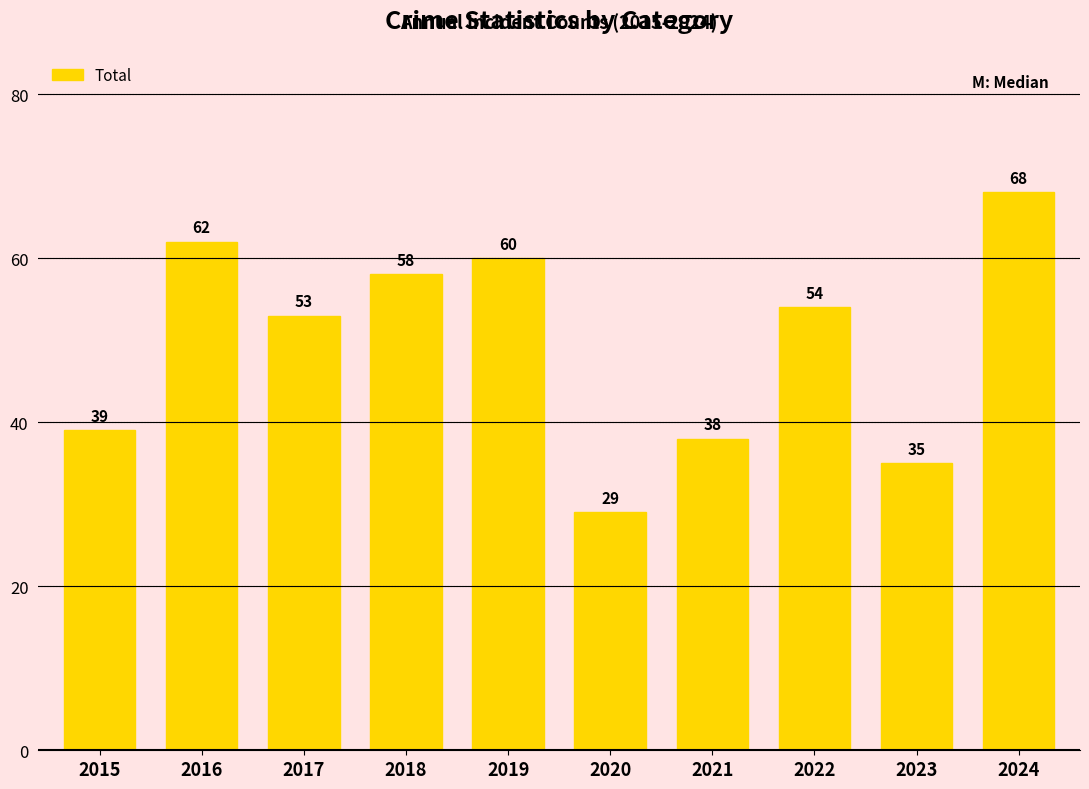

List the labels in order of value, smallest first.

2020, 2023, 2021, 2015, 2017, 2022, 2018, 2019, 2016, 2024